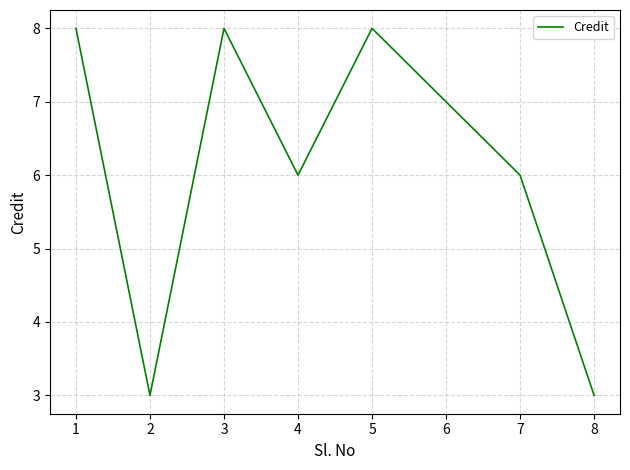

True or false: the data has more than 2 interior local peaks.

False